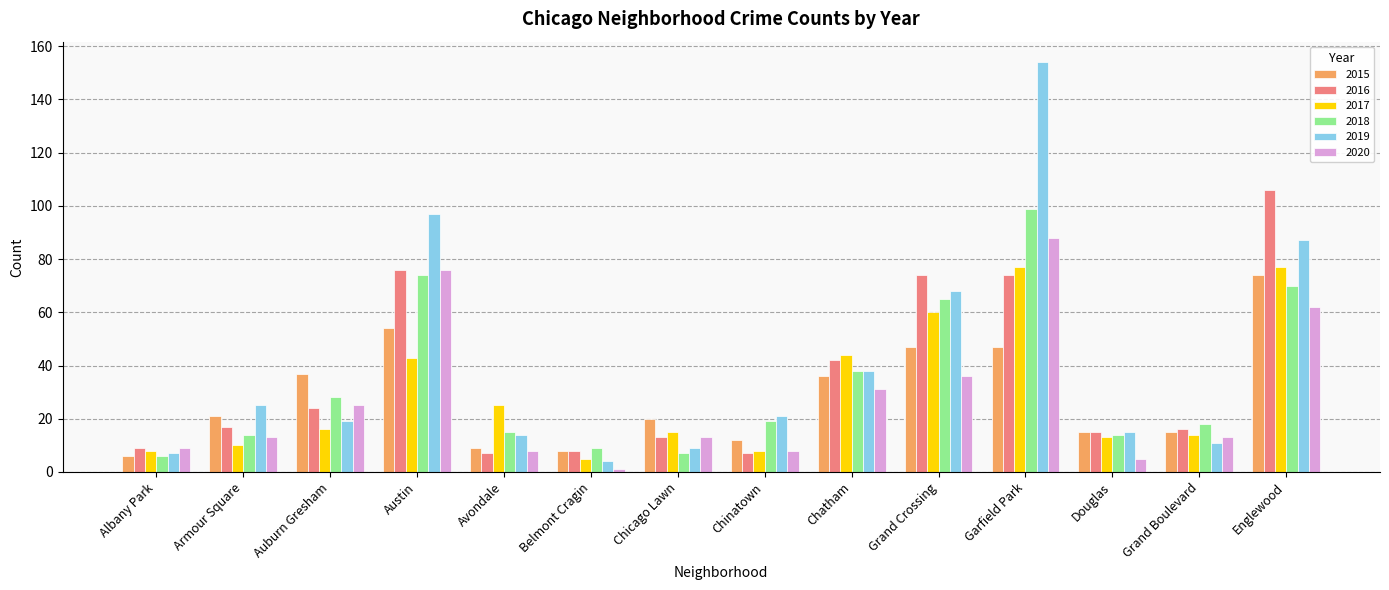

At which category is the sum across all series the highest?

Garfield Park